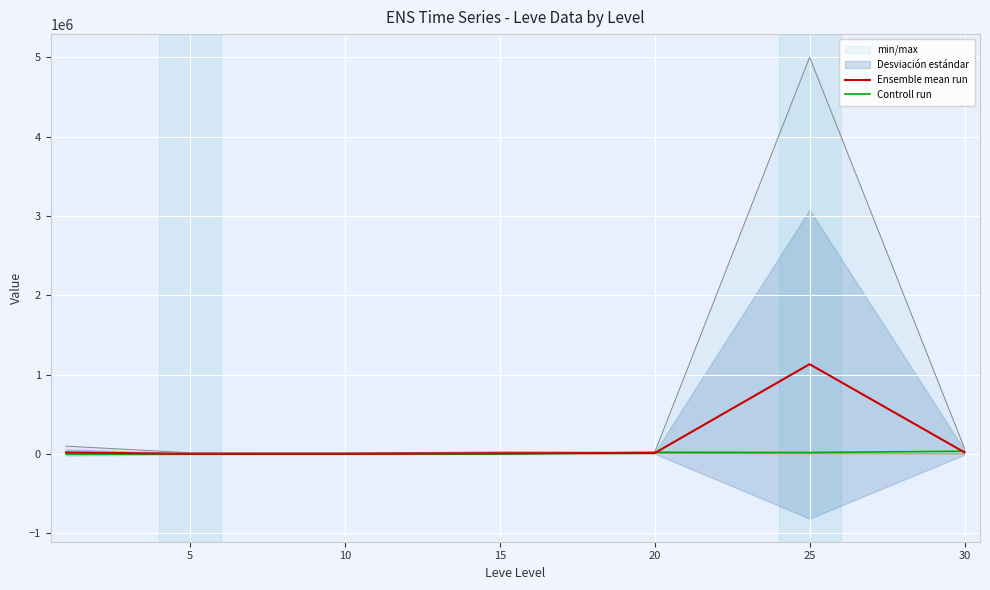

In Ensemble mean run, how many points are lower than both neighbors (excluding endpoints)?

1